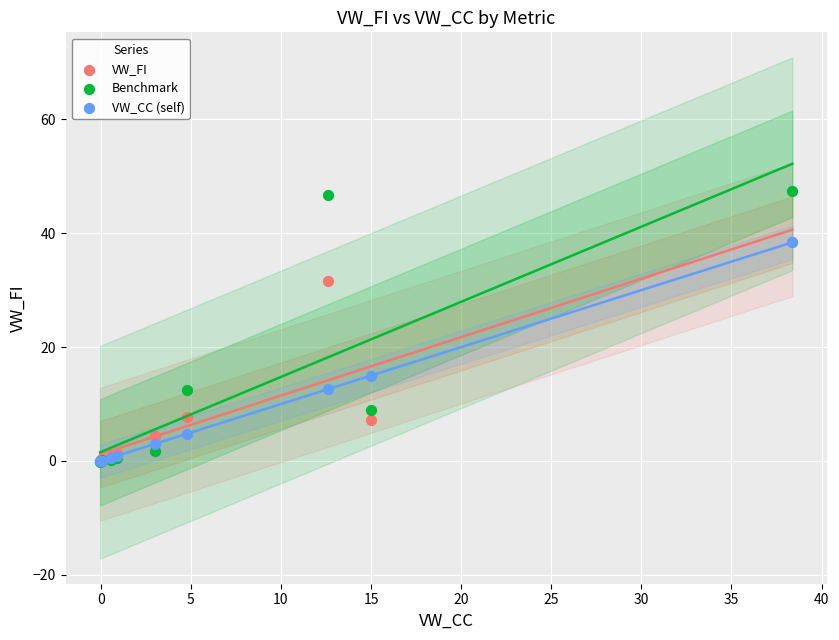

In the VW_CC (self) series, what Y value is closest to 19?

15.0